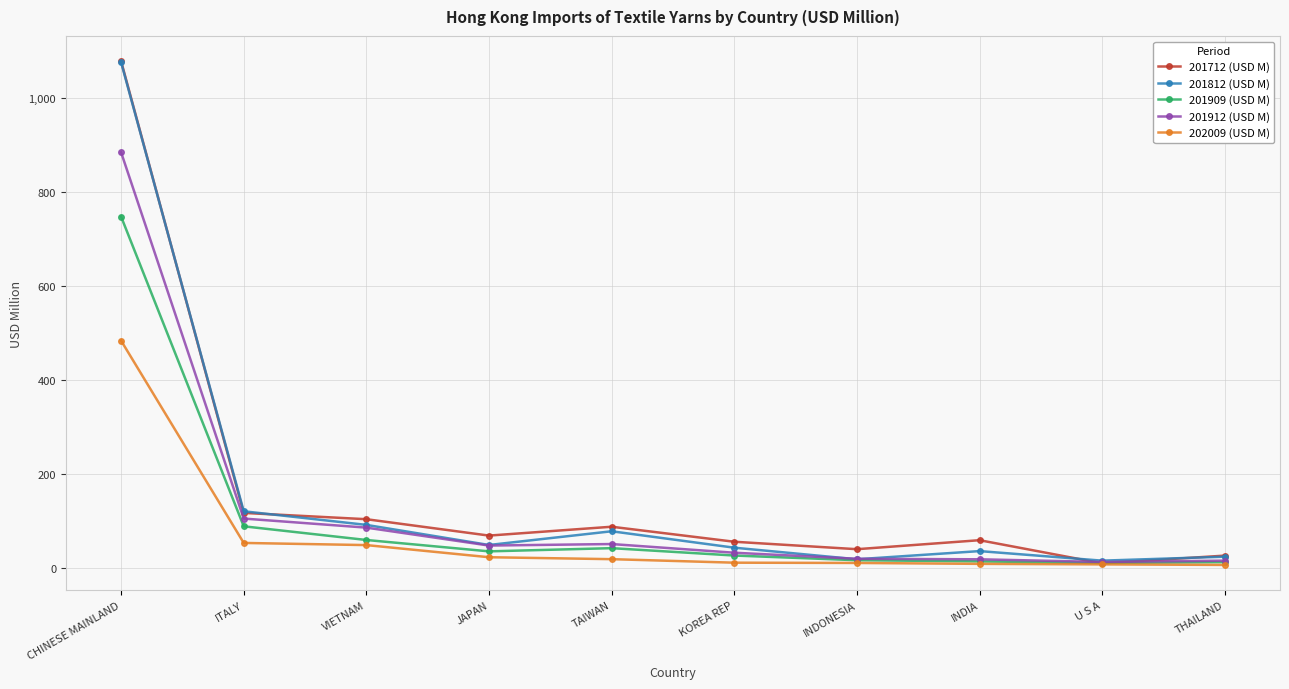

What is the difference between the highest and lowest values at INDONESIA?

29.3